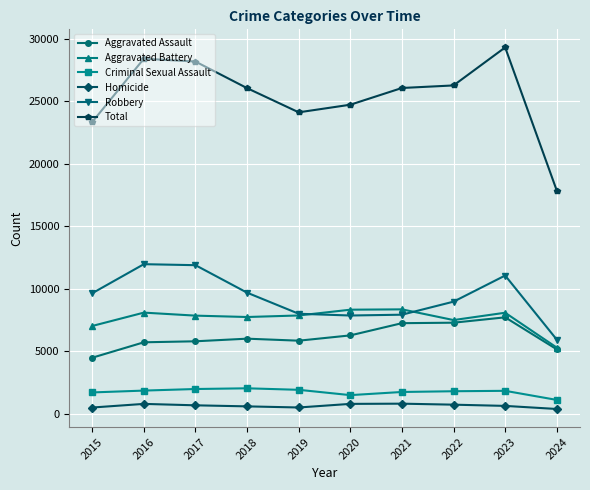

True or false: Aggravated Battery and Homicide cross at least once.

False